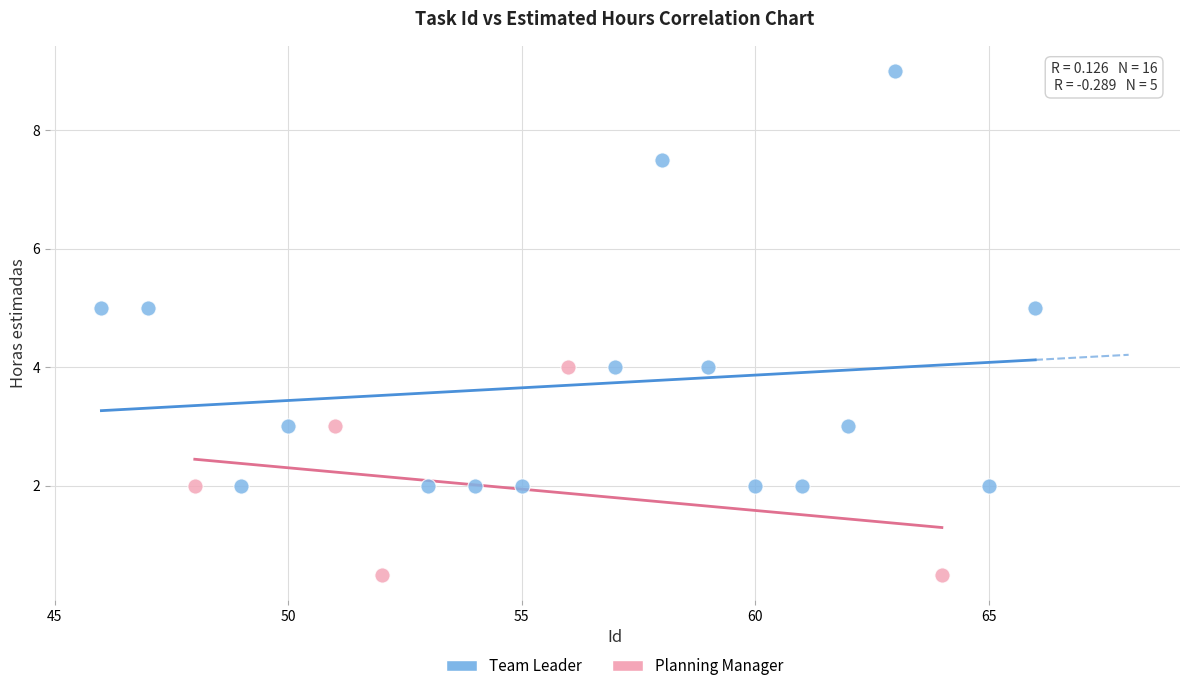

What are all the series names shown in the legend?

Team Leader, Planning Manager